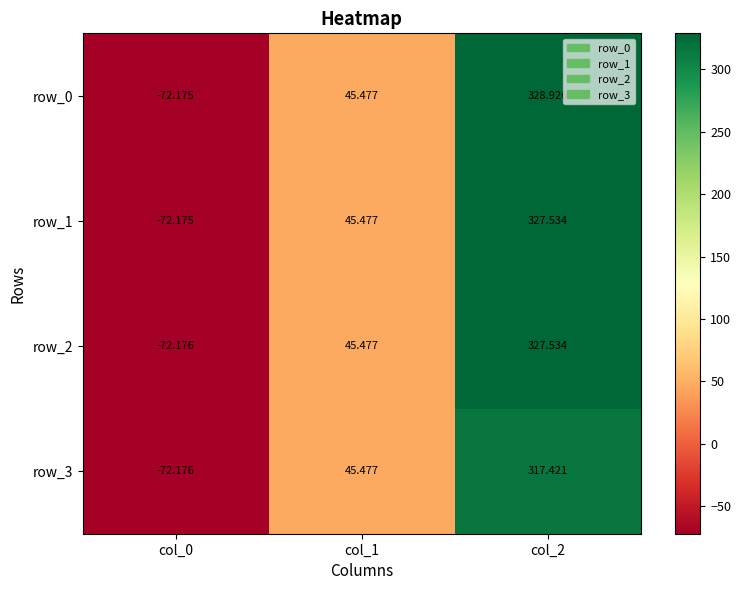

Is the value of row_0 at col_1 greater than the value of row_2 at col_2?

No